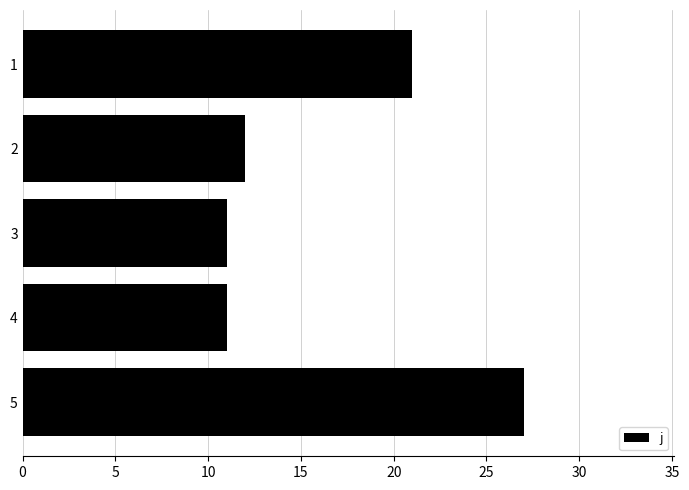

How many data points does each series have?

5